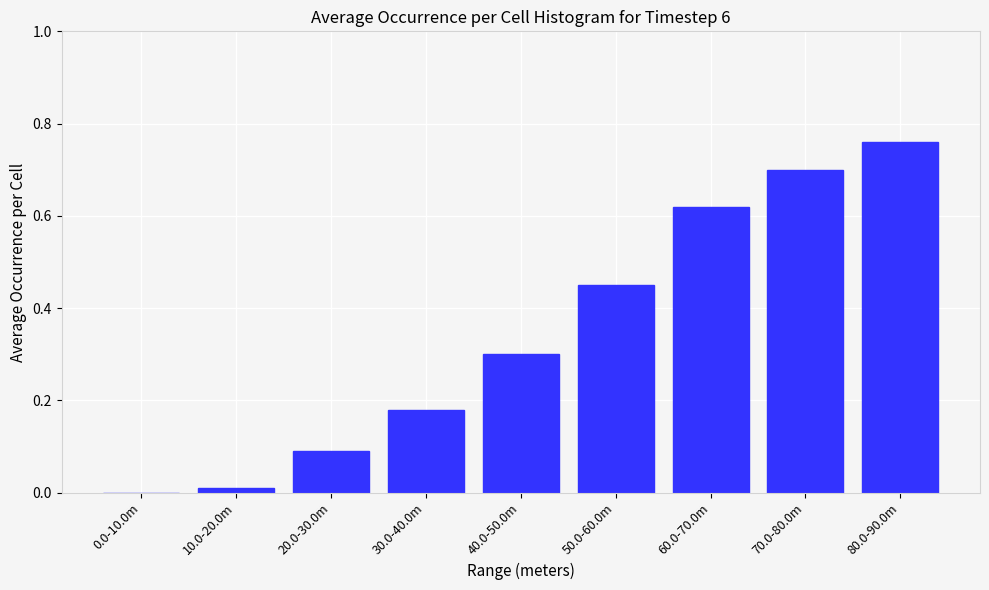

What is the sum of all values?

3.1